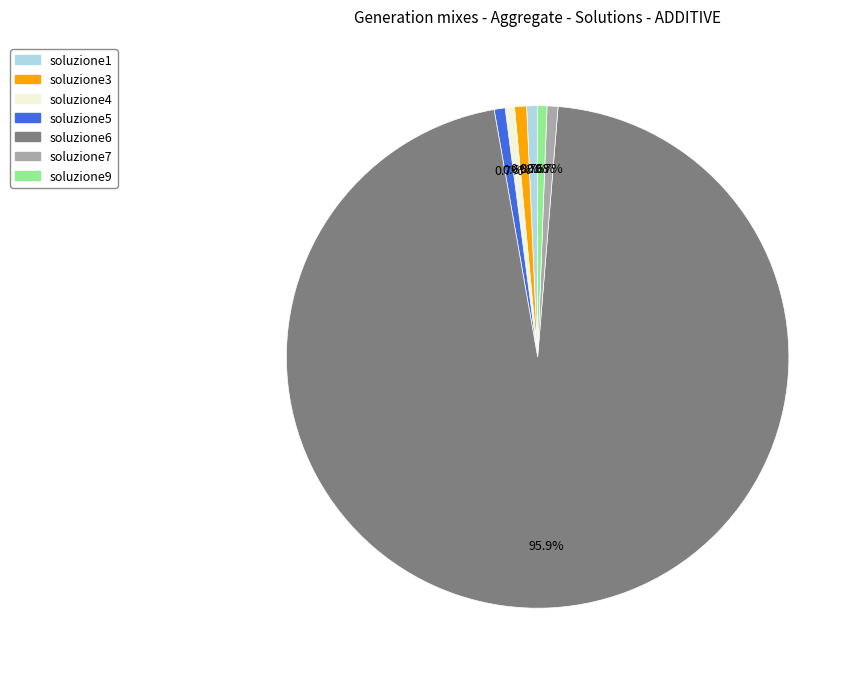

Between soluzione6 and soluzione7, which is larger?

soluzione6